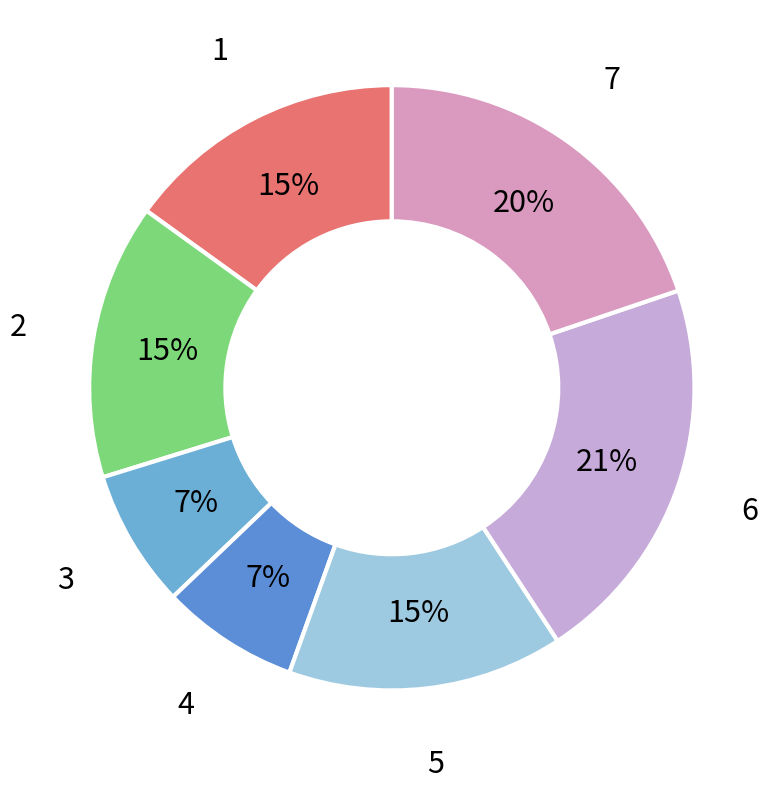

Which slice is the largest?

6